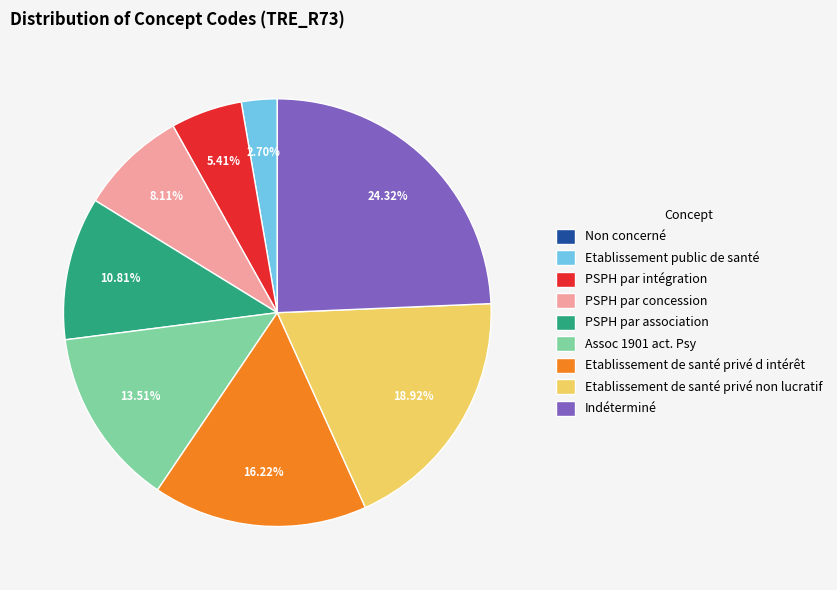

Is there any slice that represents more than half of the pie?

No